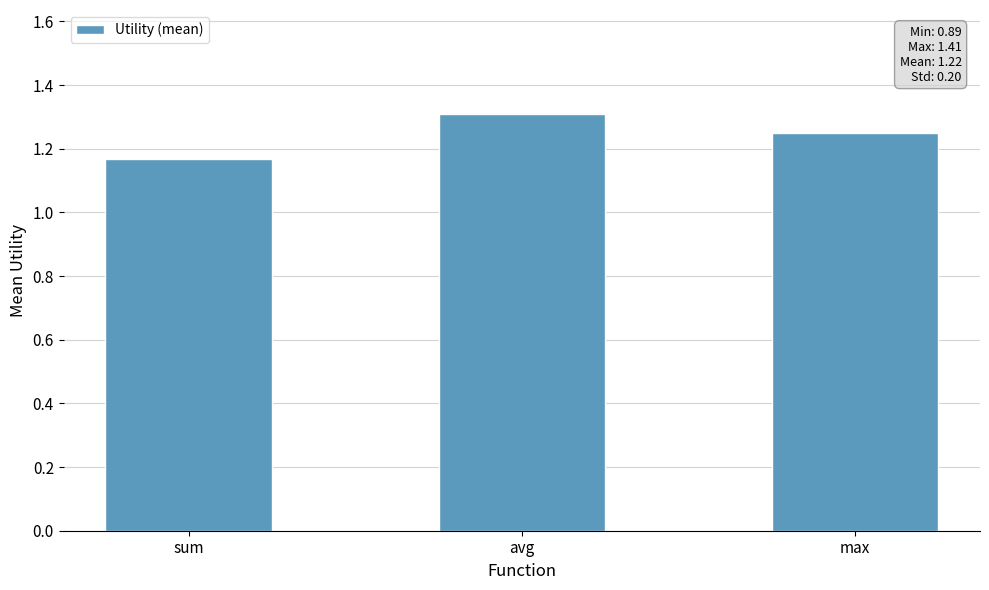

Count the values in the range 1 to 2.

3